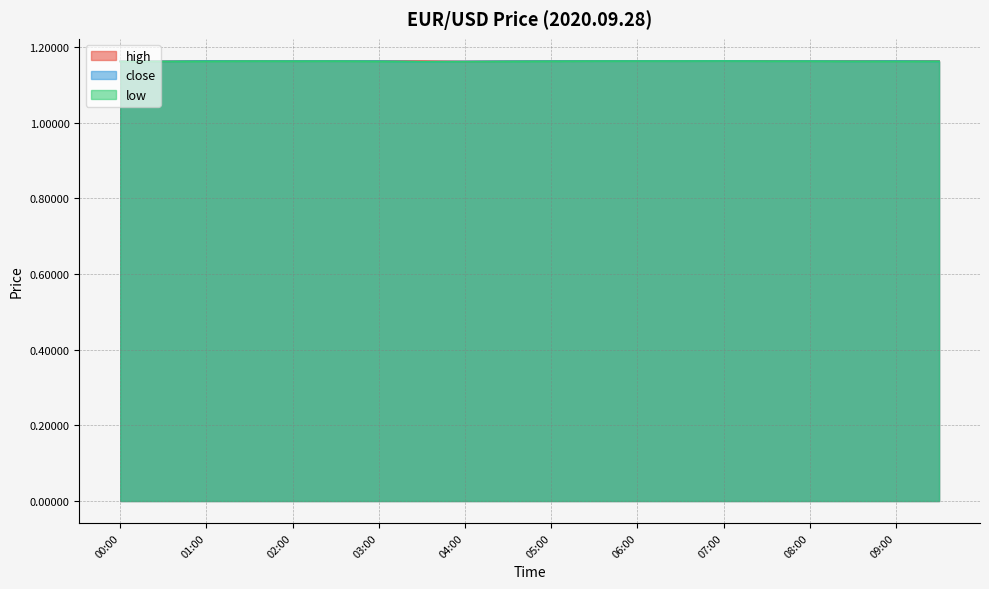

Reading left to right, extract all data points from this chart.

high: 00:00=1.2	00:30=1.2	01:00=1.2	01:30=1.2	02:00=1.2	02:30=1.2	03:00=1.2	03:30=1.2	04:00=1.2	04:30=1.2	05:00=1.2	05:30=1.2	06:00=1.2	06:30=1.2	07:00=1.2	07:30=1.2	08:00=1.2	08:30=1.2	09:00=1.2	09:30=1.2
close: 00:00=1.2	00:30=1.2	01:00=1.2	01:30=1.2	02:00=1.2	02:30=1.2	03:00=1.2	03:30=1.2	04:00=1.2	04:30=1.2	05:00=1.2	05:30=1.2	06:00=1.2	06:30=1.2	07:00=1.2	07:30=1.2	08:00=1.2	08:30=1.2	09:00=1.2	09:30=1.2
low: 00:00=1.2	00:30=1.2	01:00=1.2	01:30=1.2	02:00=1.2	02:30=1.2	03:00=1.2	03:30=1.2	04:00=1.2	04:30=1.2	05:00=1.2	05:30=1.2	06:00=1.2	06:30=1.2	07:00=1.2	07:30=1.2	08:00=1.2	08:30=1.2	09:00=1.2	09:30=1.2